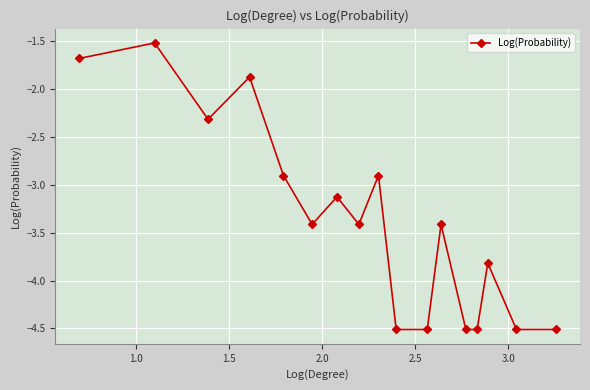

What is the value of the 11th point from the left?

-4.5